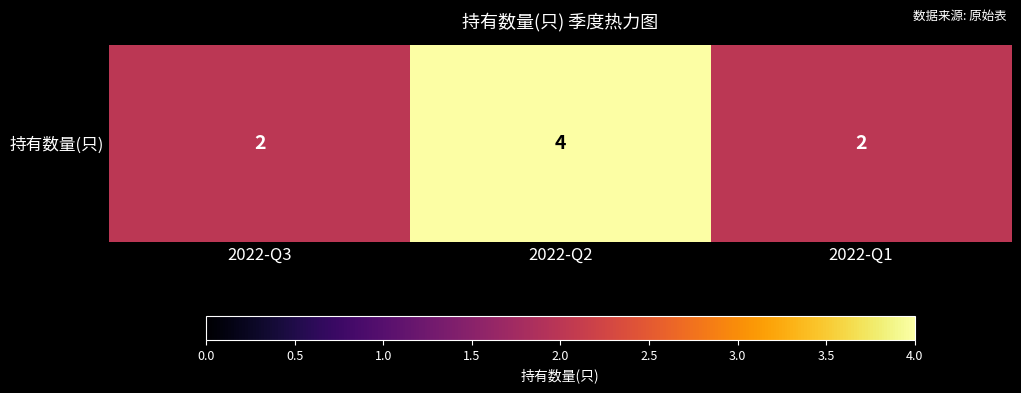

At which label is the value closest to 3?

2022-Q3